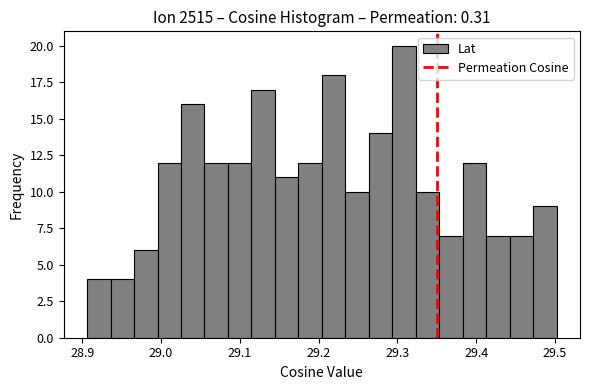

Read against the x-axis, roughly where is the centre of the tallest bar?

29.31